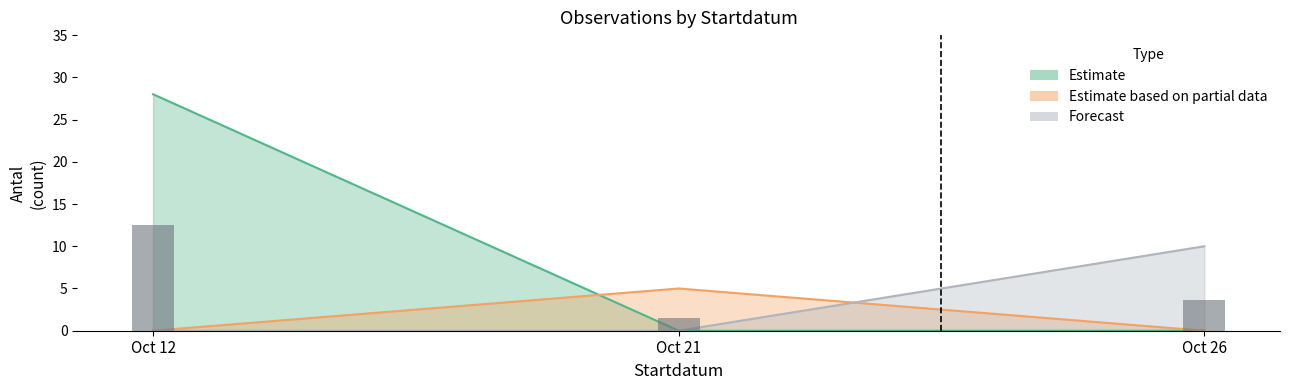

What is the minimum value shown in the chart?

1